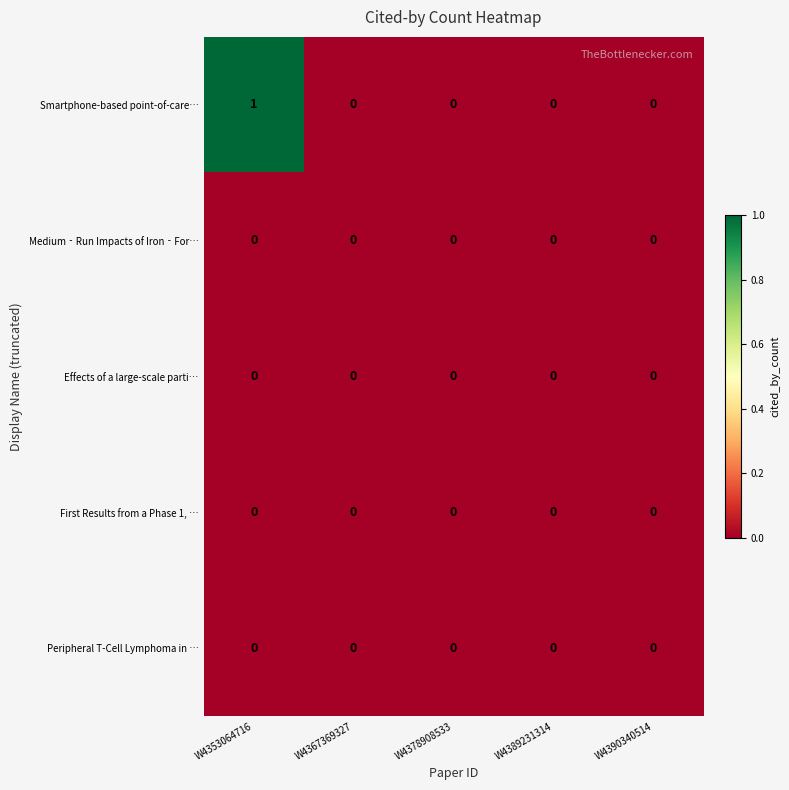

True or false: Effects of a large-scale parti… has a value of 0 at W4367369327.

True